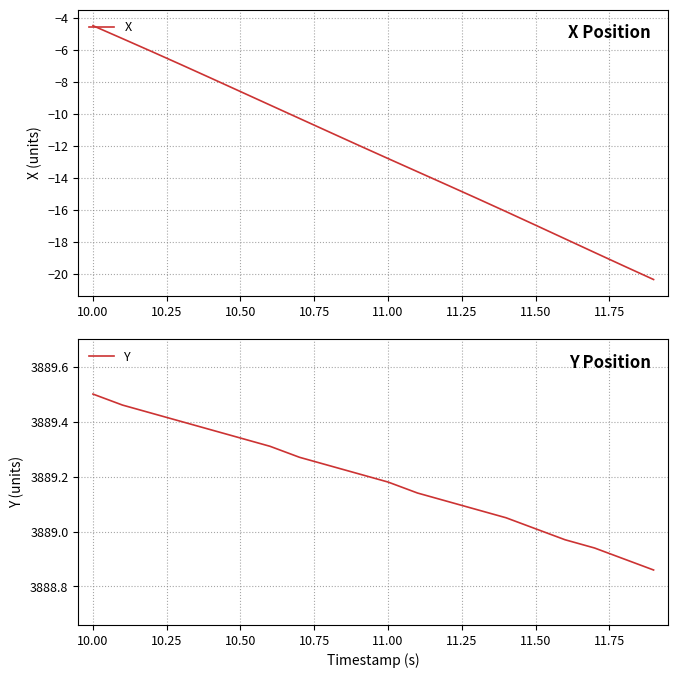

At how many categories does at least one series exceed 3346?

20